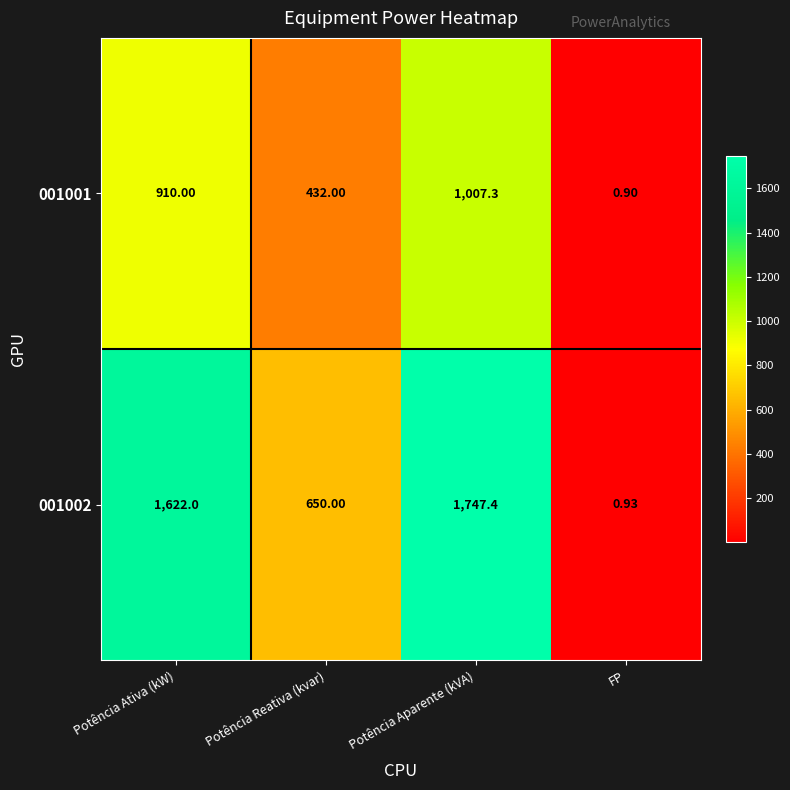

Which label corresponds to the largest value in the chart?

Potência Aparente (kVA)